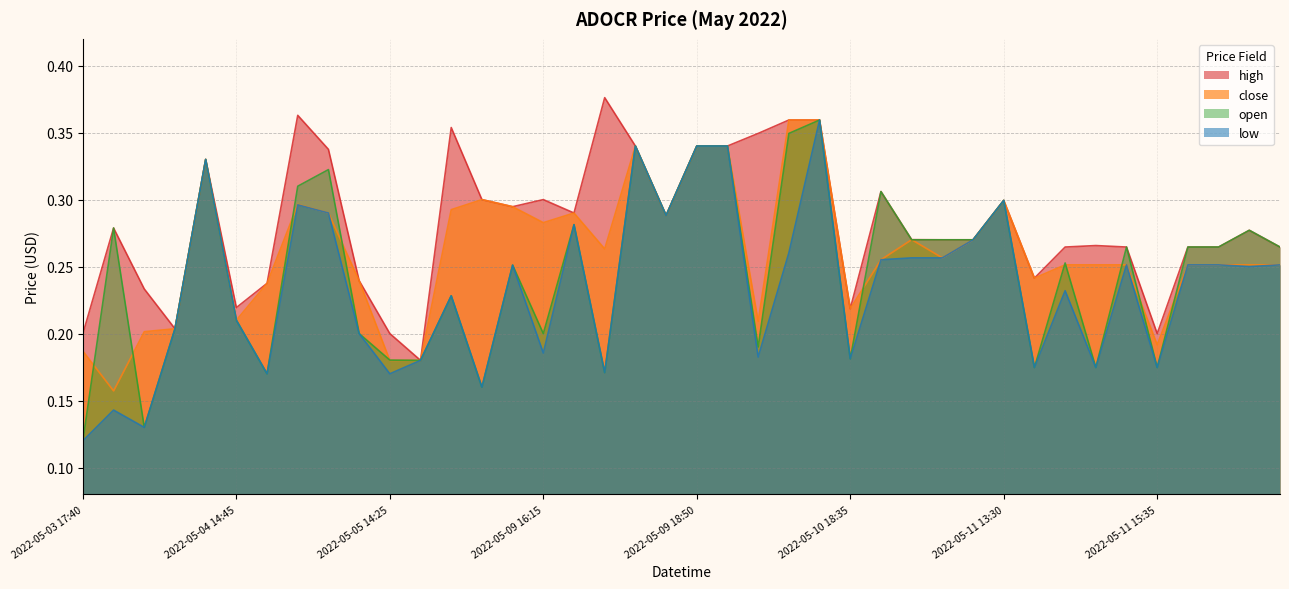

Which has a higher value, 2022-05-05 15:10 or 2022-05-11 15:35?

2022-05-05 15:10